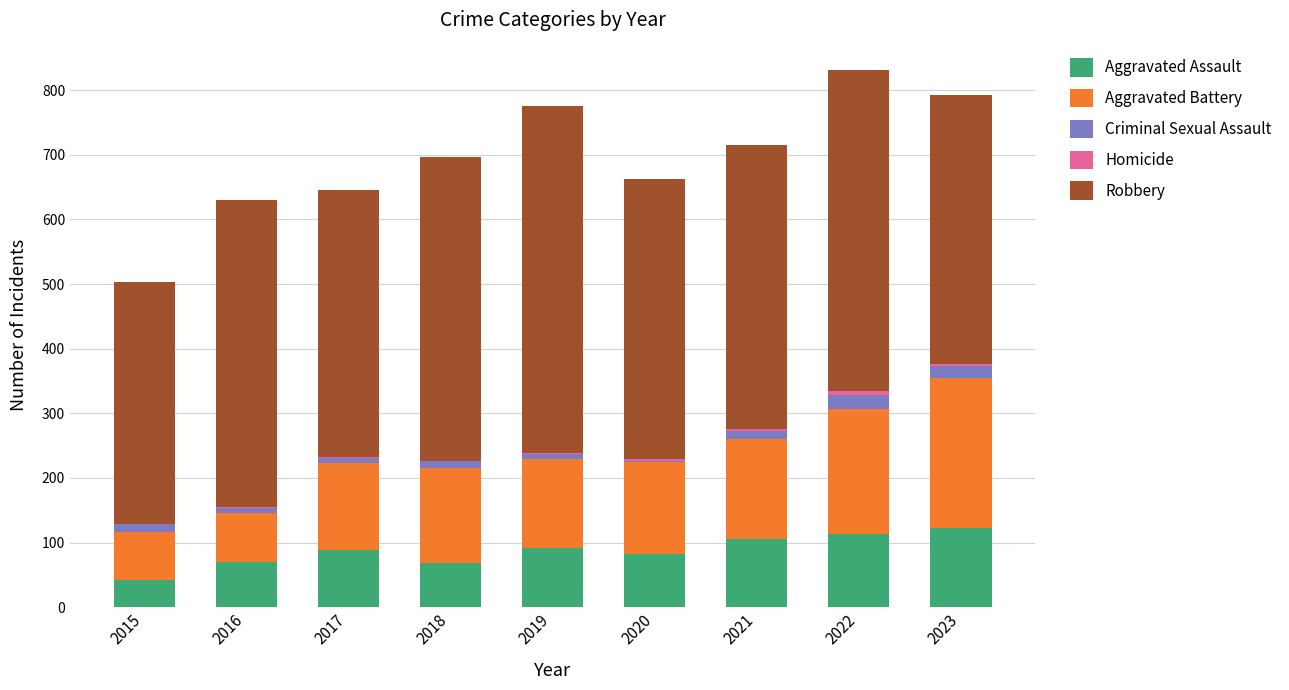

What is the maximum value for Aggravated Assault?

122